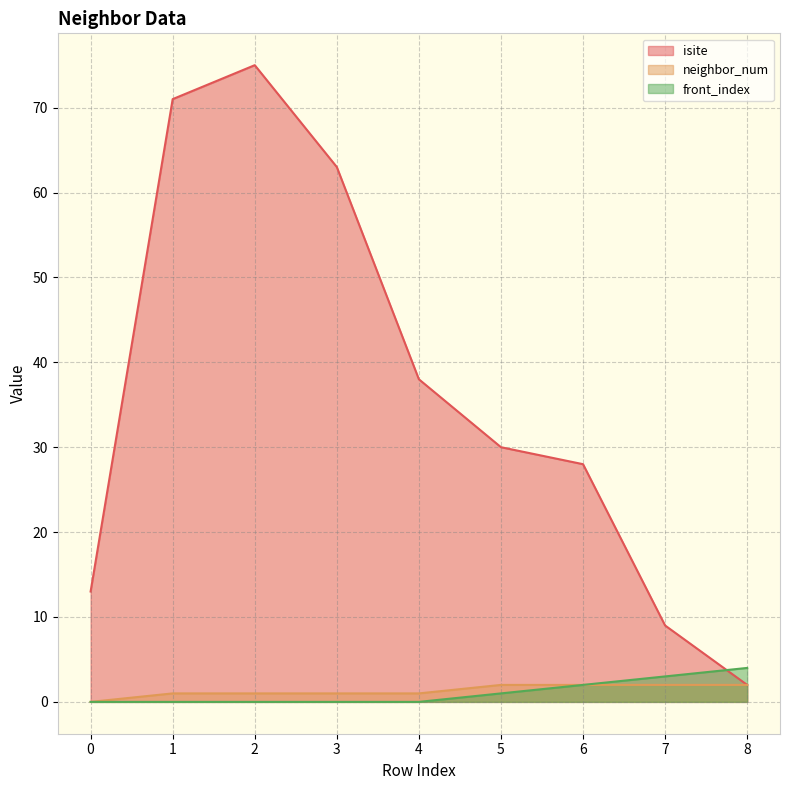

What is the difference between the maximum and minimum values in the neighbor_num series?

2